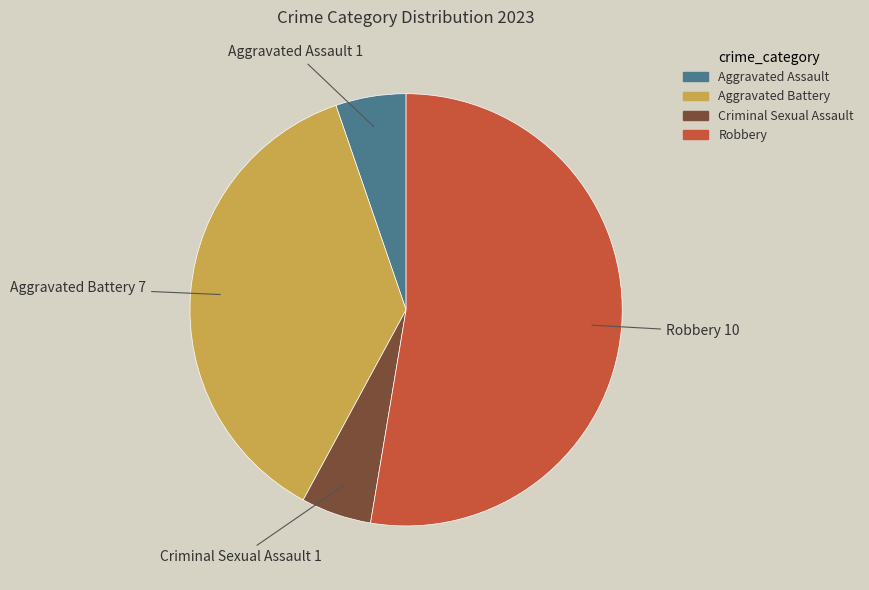

The Robbery slice represents 60% of the pie. True or false?

False